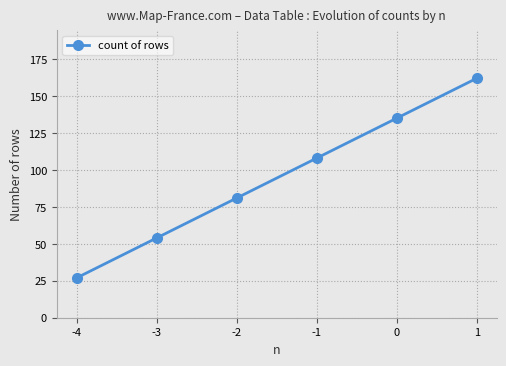

Reading left to right, list all the values displayed in this chart.

-4=27	-3=54	-2=81	-1=108	0=135	1=162